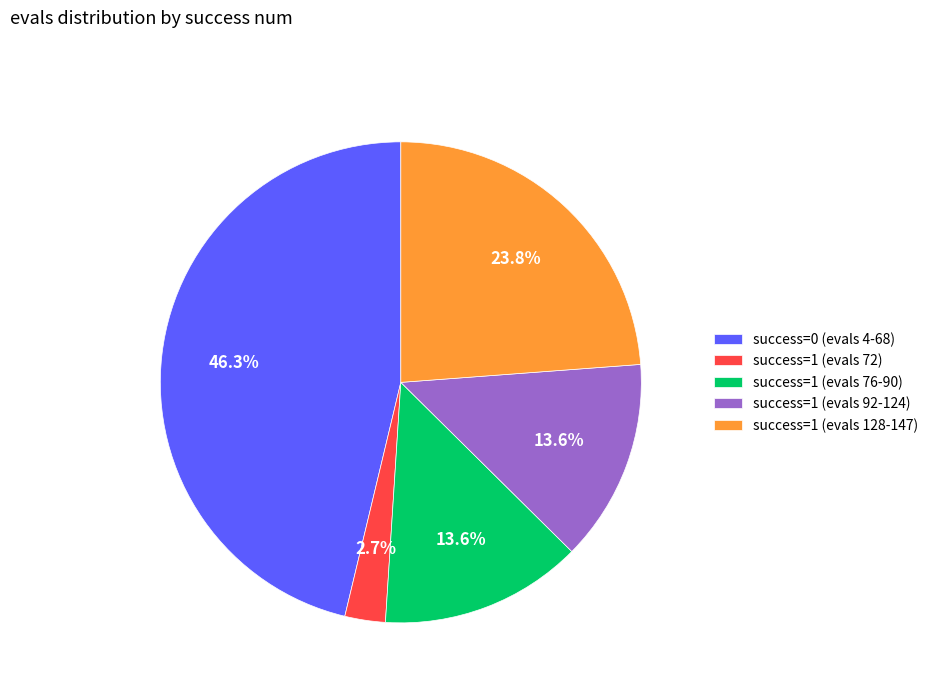

Does success=1 (evals 128-147) account for over 50% of the chart?

No